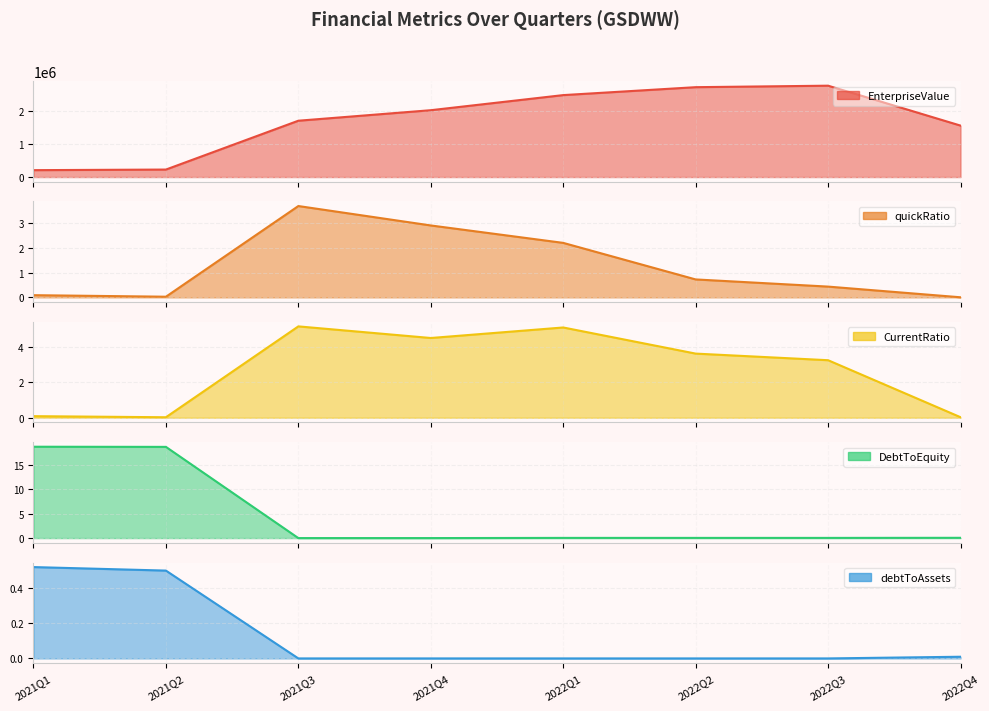

What is the total value across all series at 2022Q2?

2734173.9